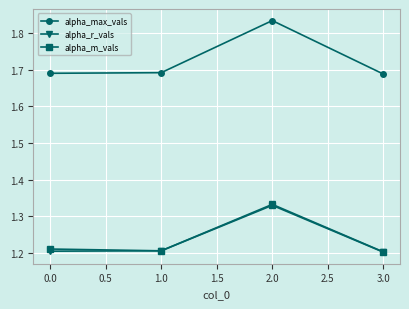

Does the chart have visible grid lines?

Yes